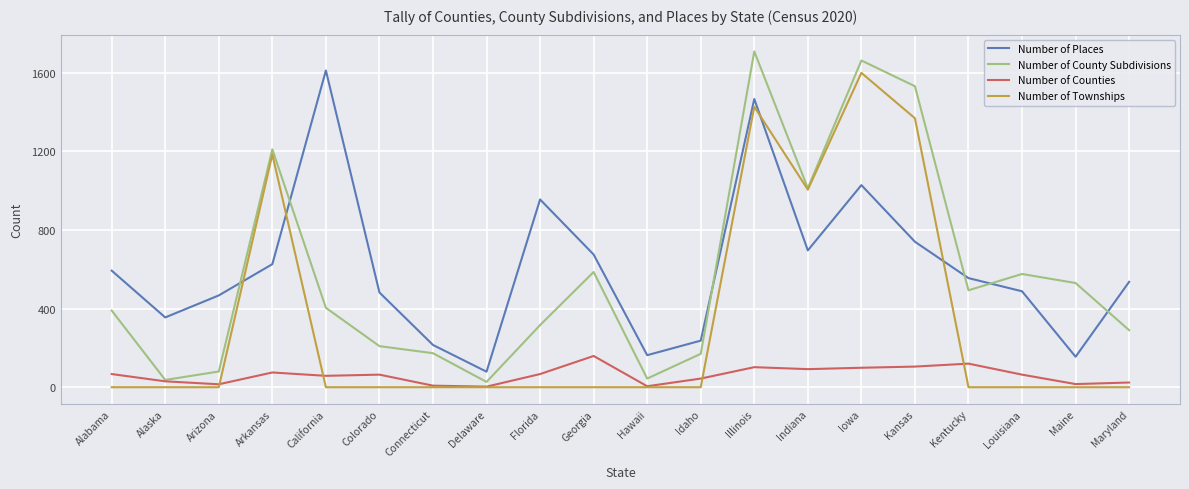

Which series has the largest range (max minus min)?

Number of County Subdivisions